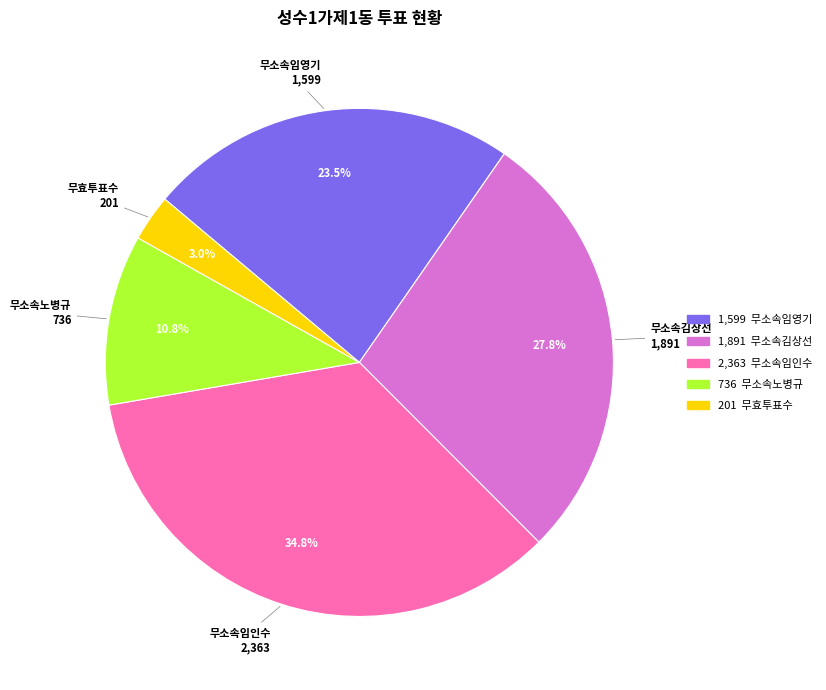

Is there a majority slice in this chart?

No